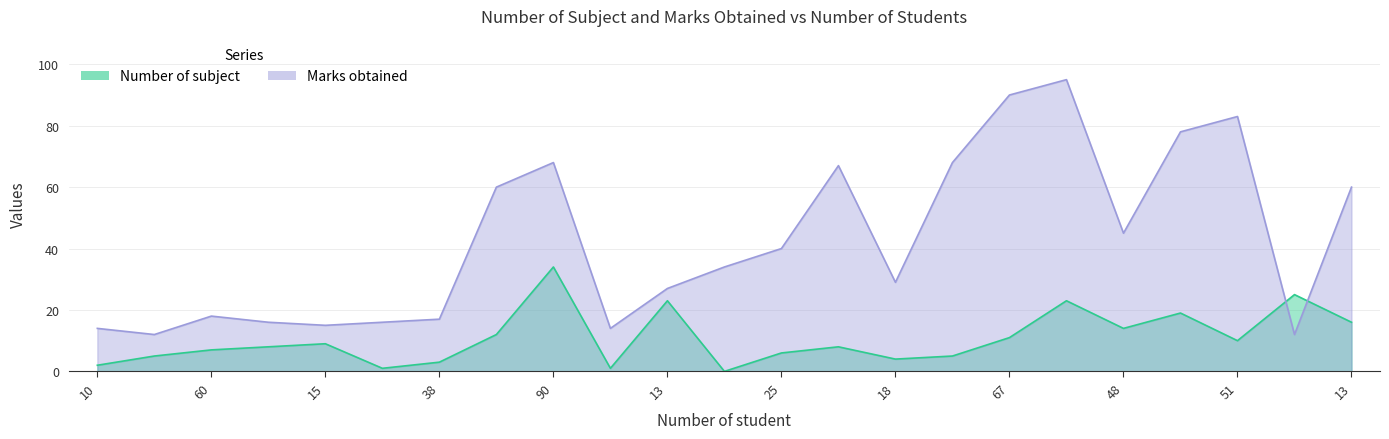

What is the label of the 7th point from the left?

38